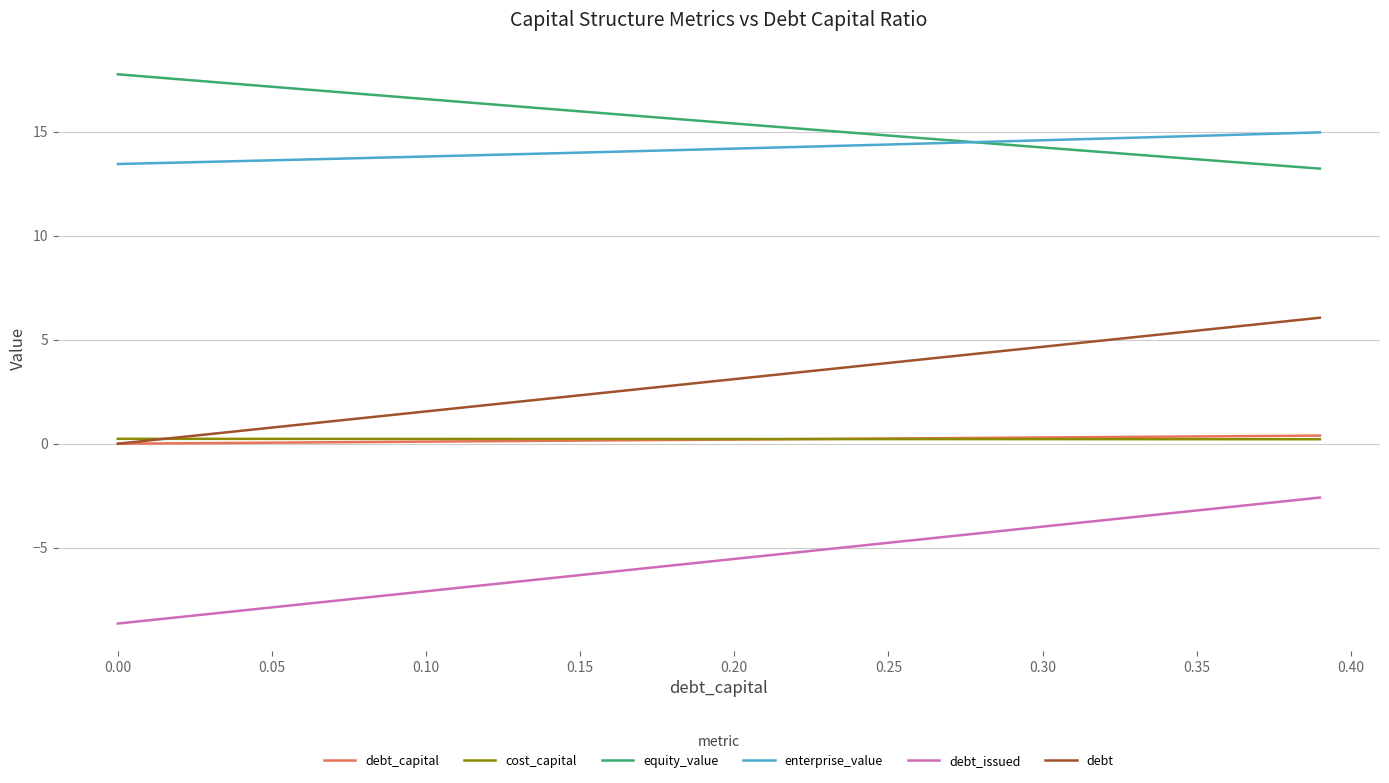

At how many categories does at least one series exceed 7?

40